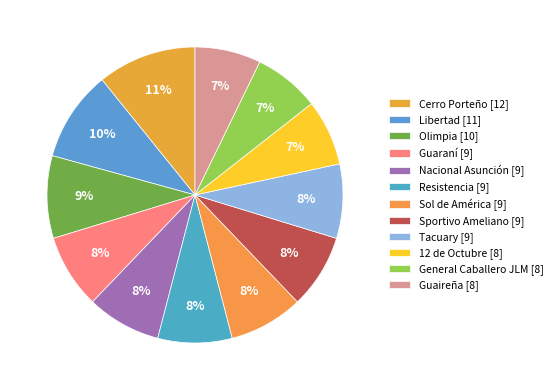

Does Sportivo Ameliano [9] represent more than half of the total?

No